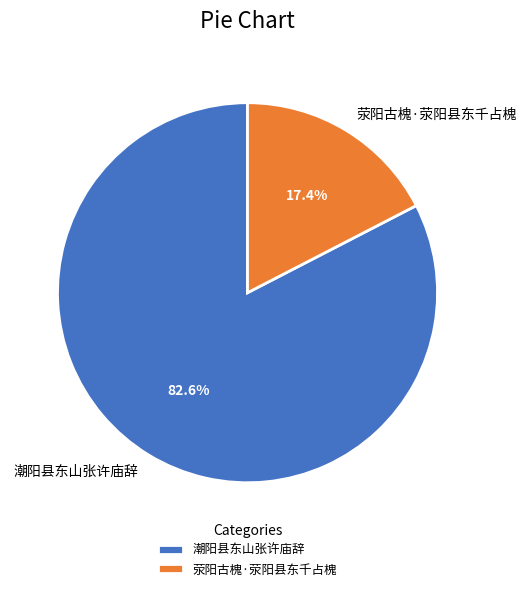

What percentage is the 荥阳古槐·荥阳县东千占槐 slice, to the nearest percent?

17%